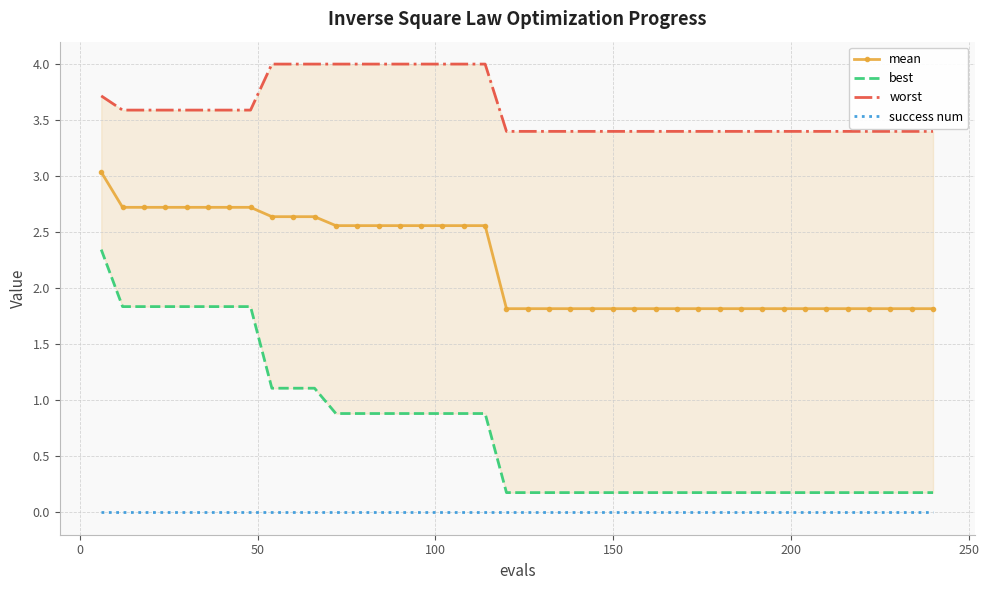

True or false: success num and mean intersect in this chart.

False